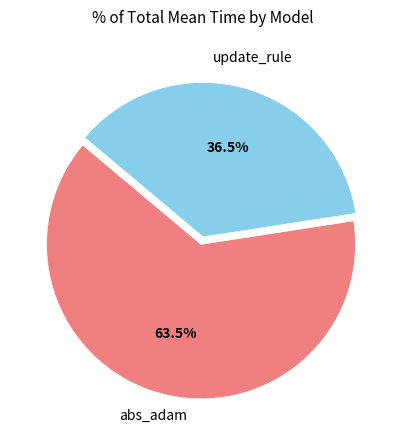

To the nearest percent, what is the combined percentage of update_rule and abs_adam?

100%